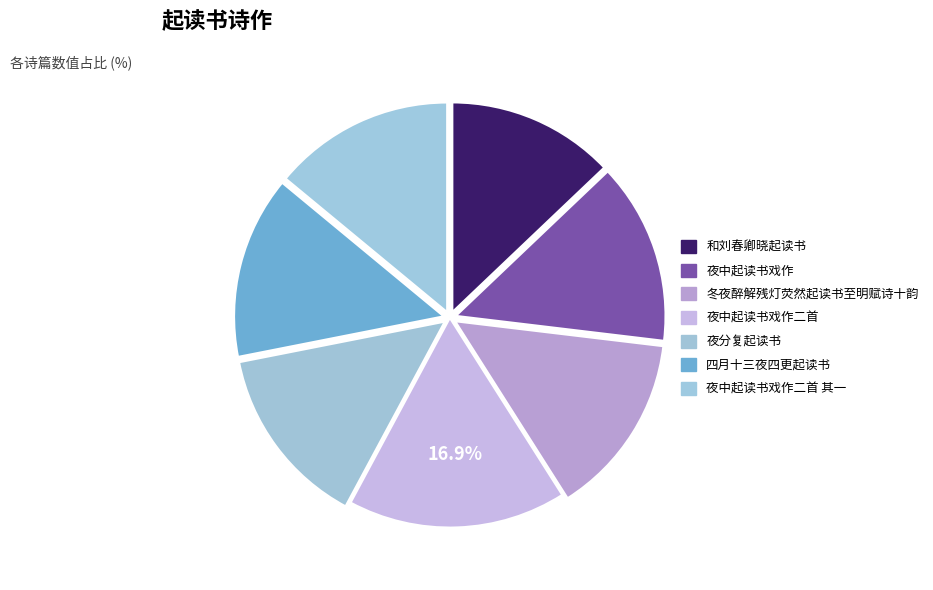

To the nearest percent, what is the combined percentage of 夜中起读书戏作二首 其一 and 夜中起读书戏作?

28%